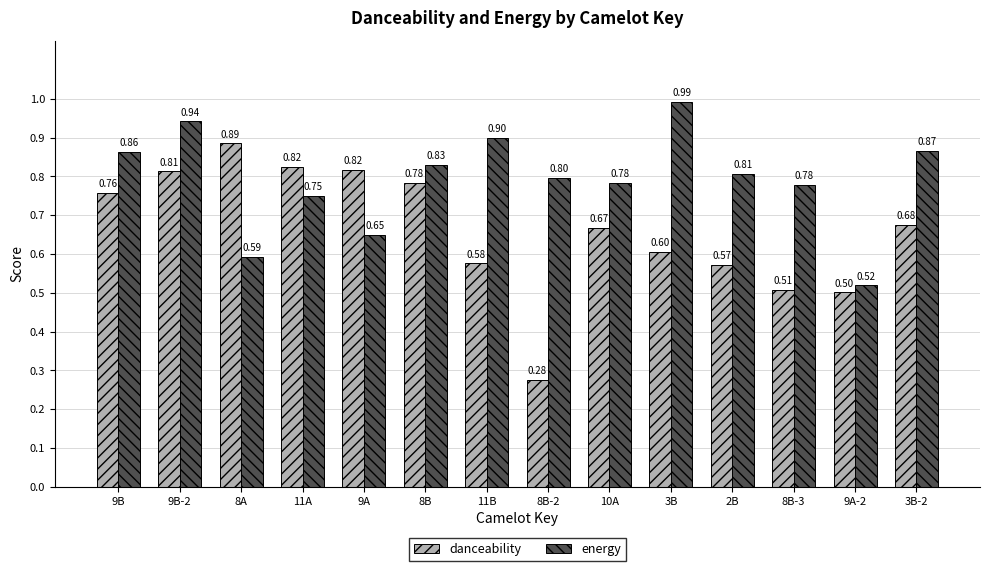

What is the average value of the energy series?

0.8